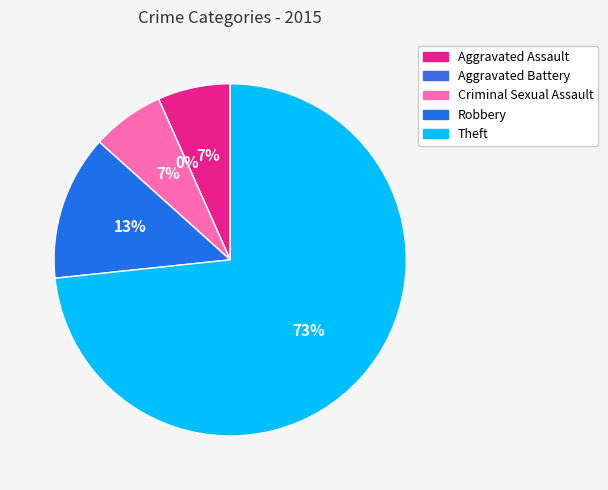

What percentage is NOT represented by Robbery?

86.7%